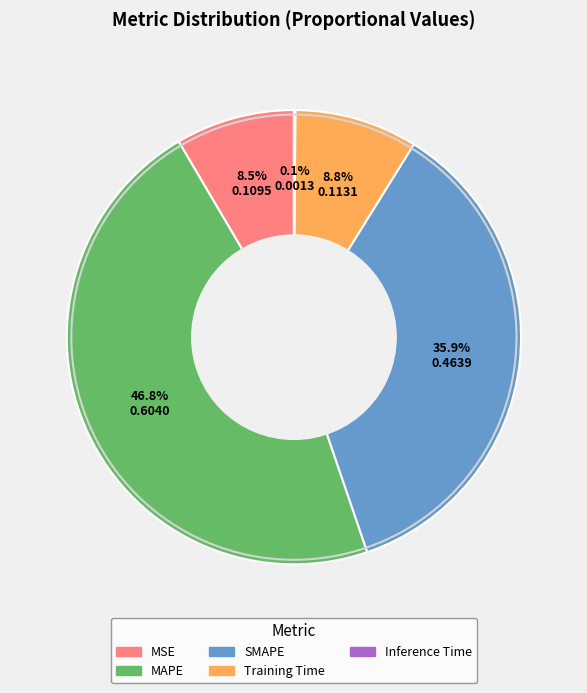

Which category has the biggest portion of the pie?

MAPE